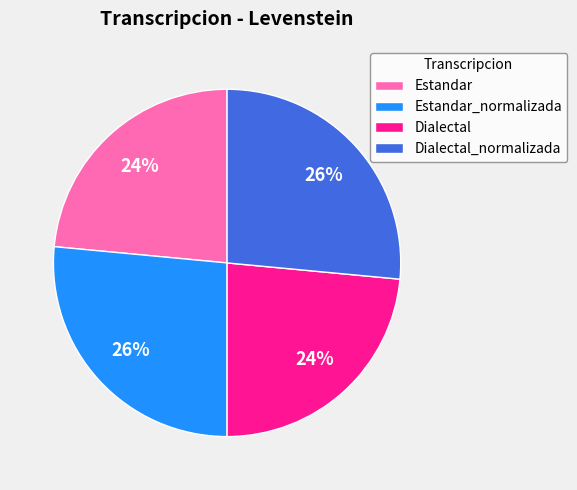

Approximately how many times larger is the value at Estandar_normalizada compared to Dialectal?

1.1